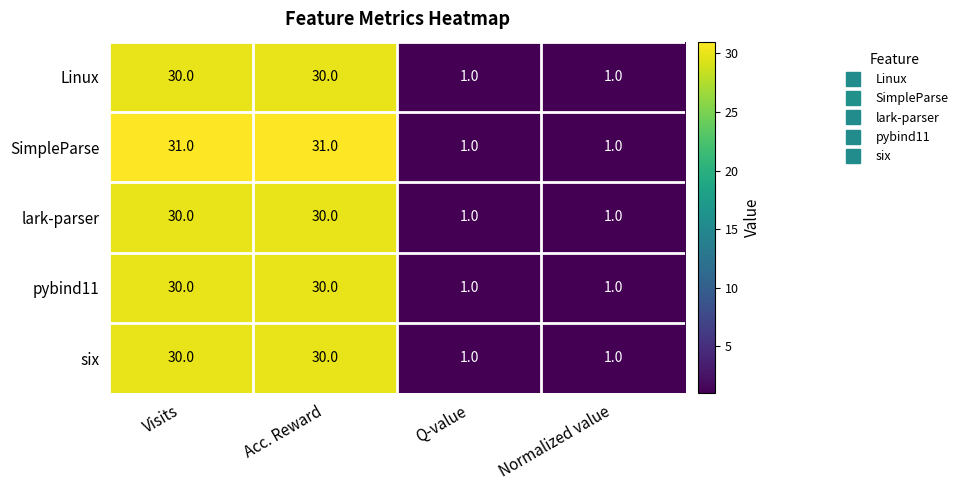

Which series has the largest range (max minus min)?

SimpleParse